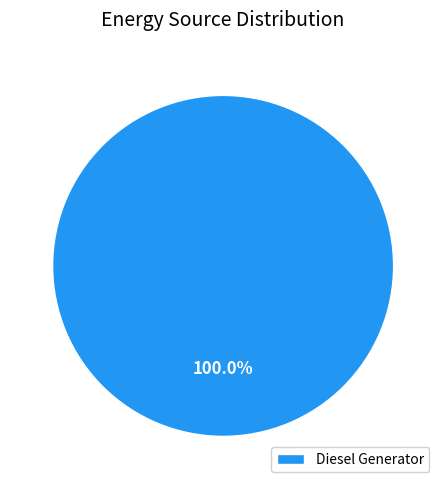

Does Diesel Generator represent more than half of the total?

Yes